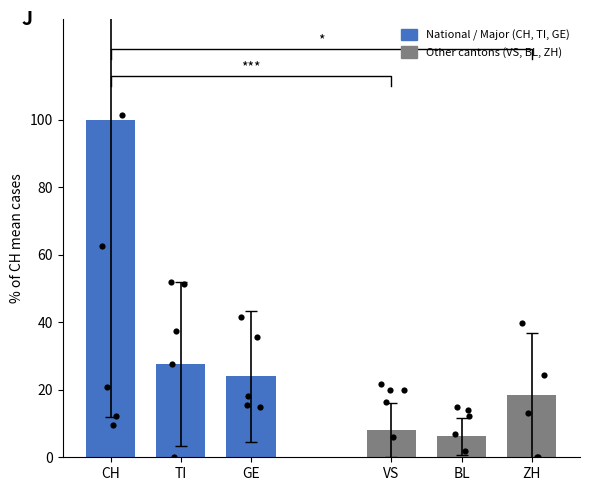

At which category is the sum across all series the highest?

CH